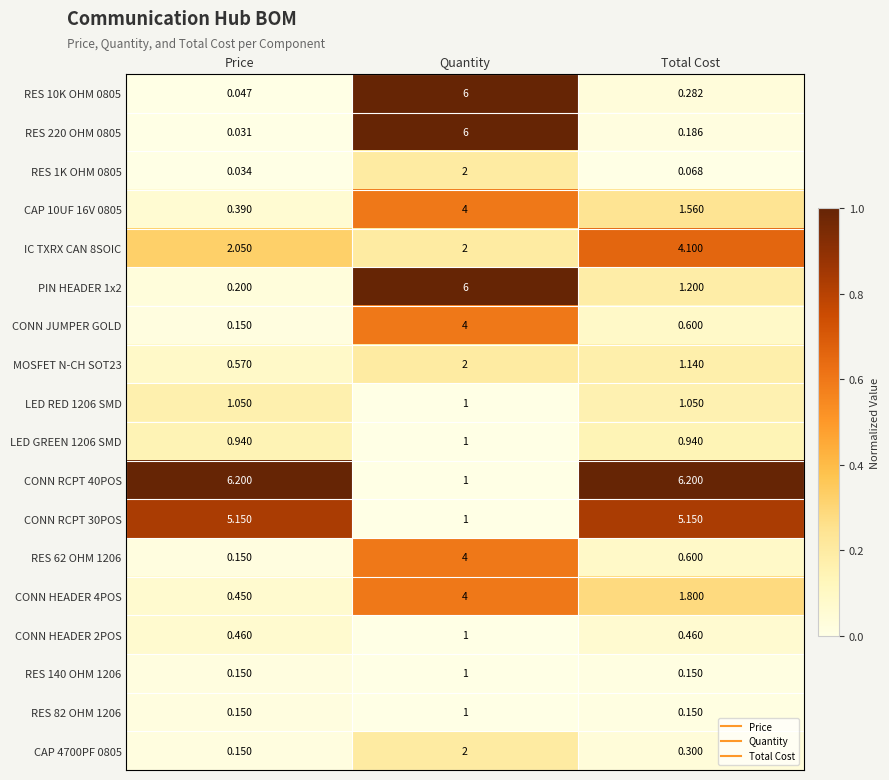

At which category is the sum across all series the highest?

Quantity